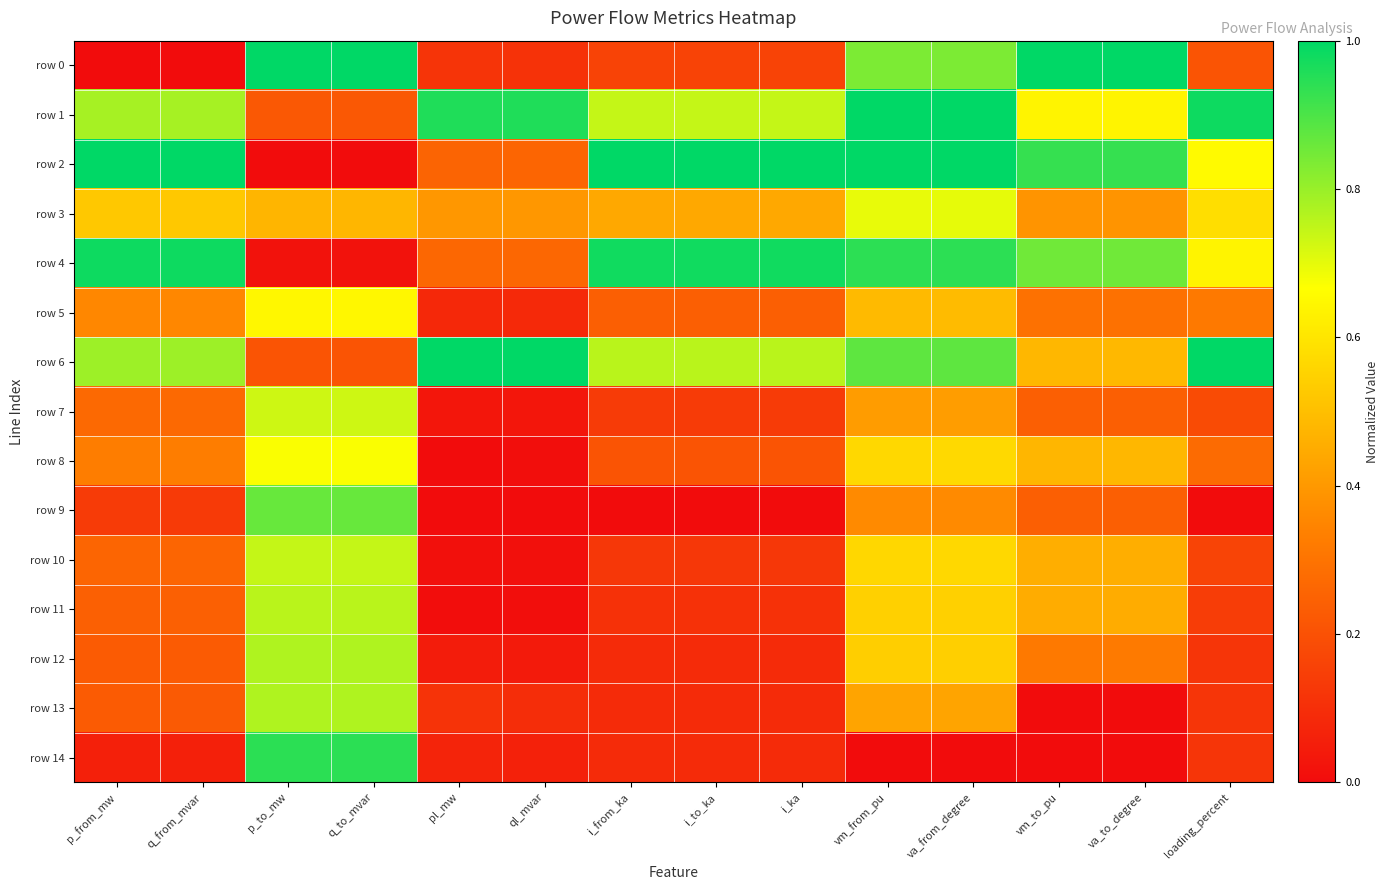

How many distinct data groups are displayed?

15